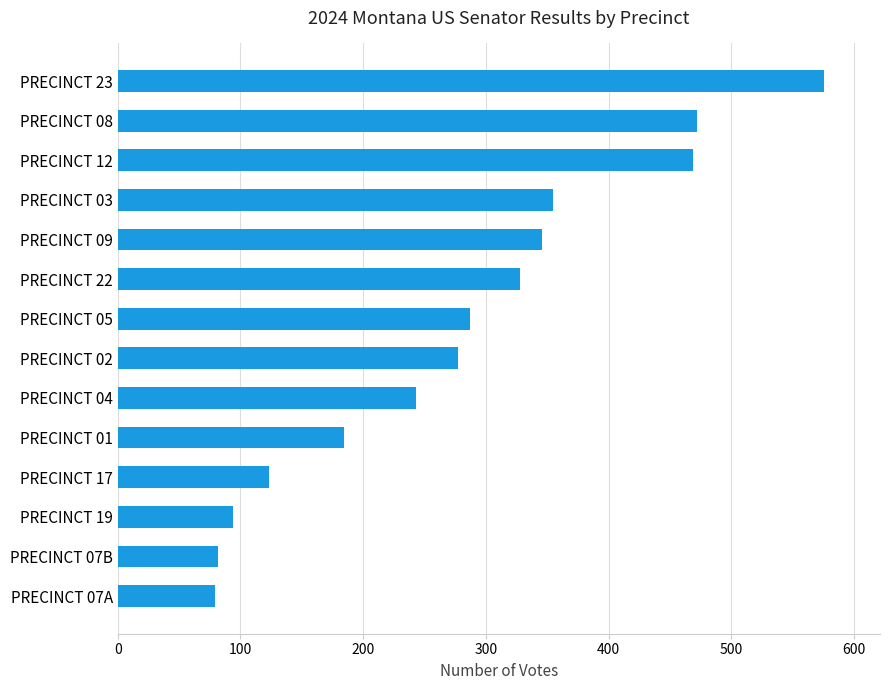

What is the difference between the maximum and minimum values?

496